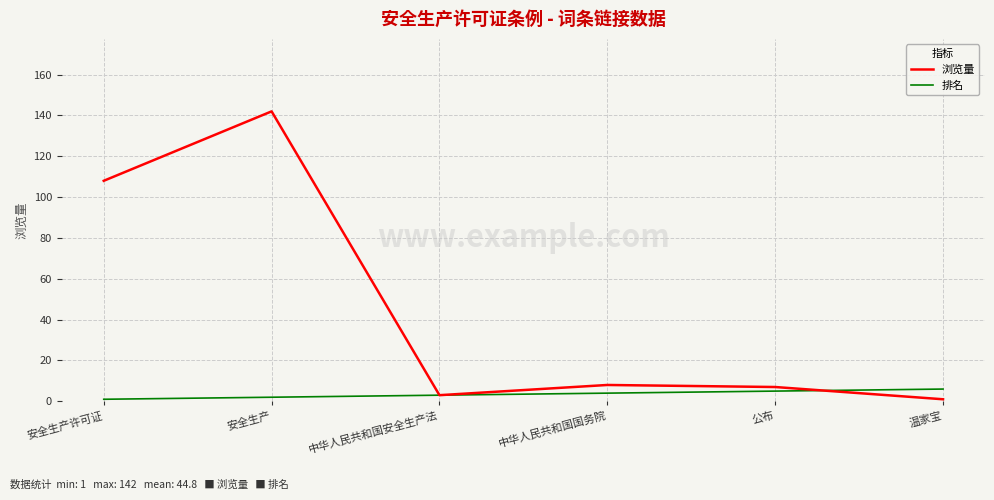

Is this an area chart (filled region under the line)?

No